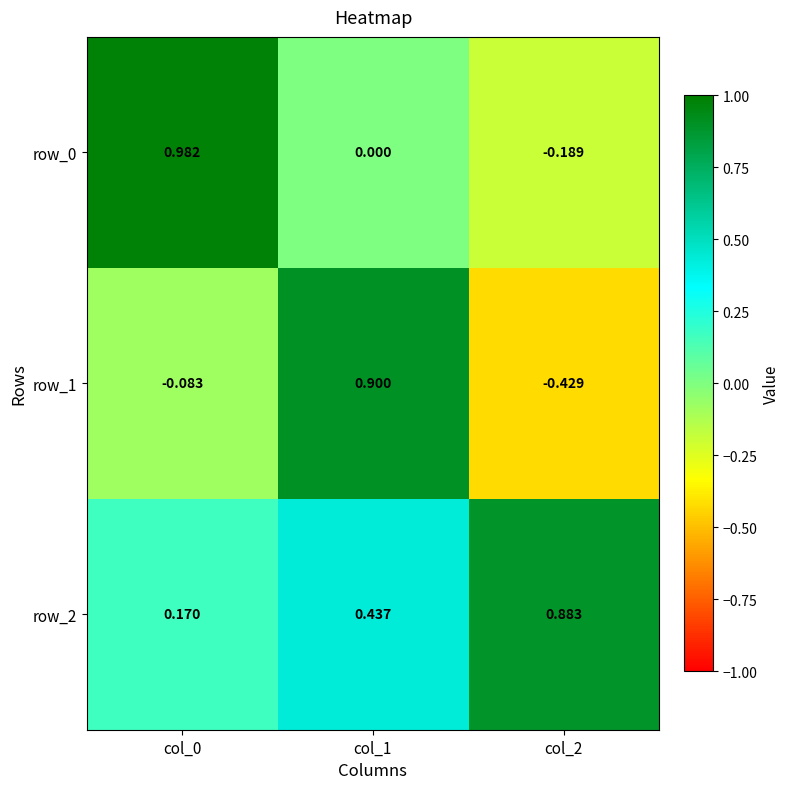

Rank the series by their maximum value, from highest to lowest.

row_0, row_1, row_2